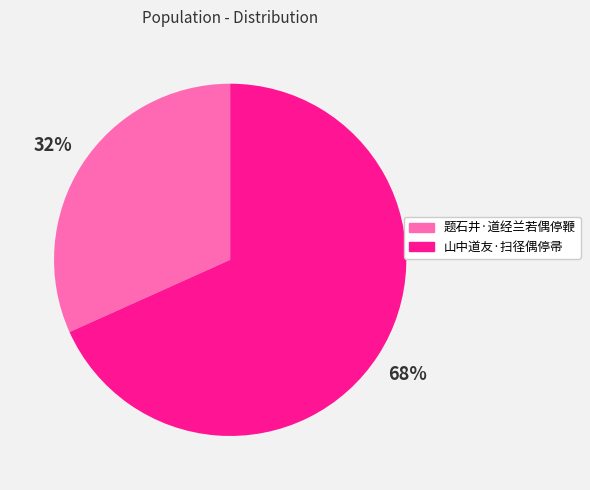

To the nearest percent, what is the combined percentage of 题石井·道经兰若偶停鞭 and 山中道友·扫径偶停帚?

100%